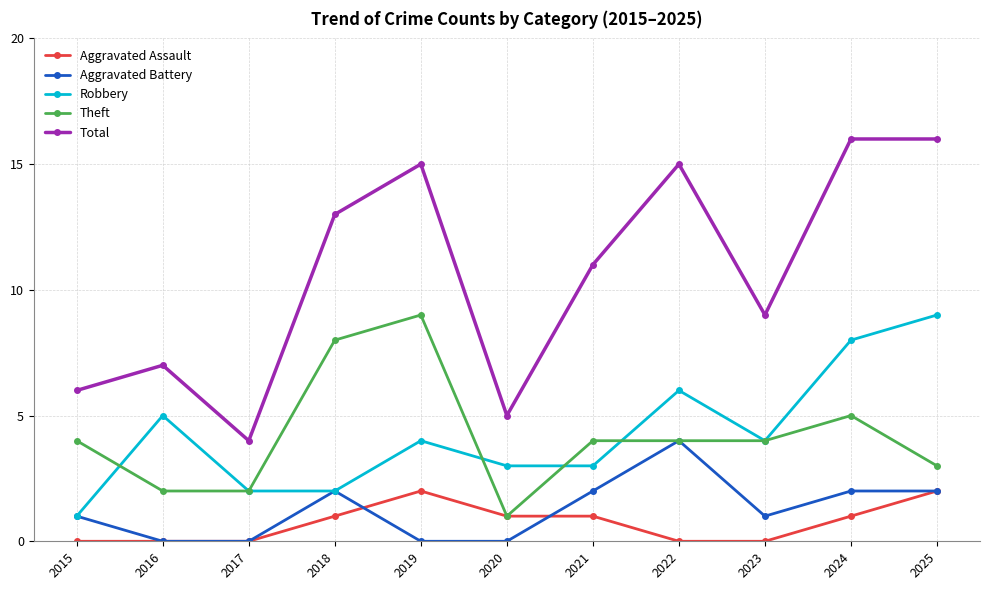

What is the approximate value of Aggravated Assault at 2021?

1